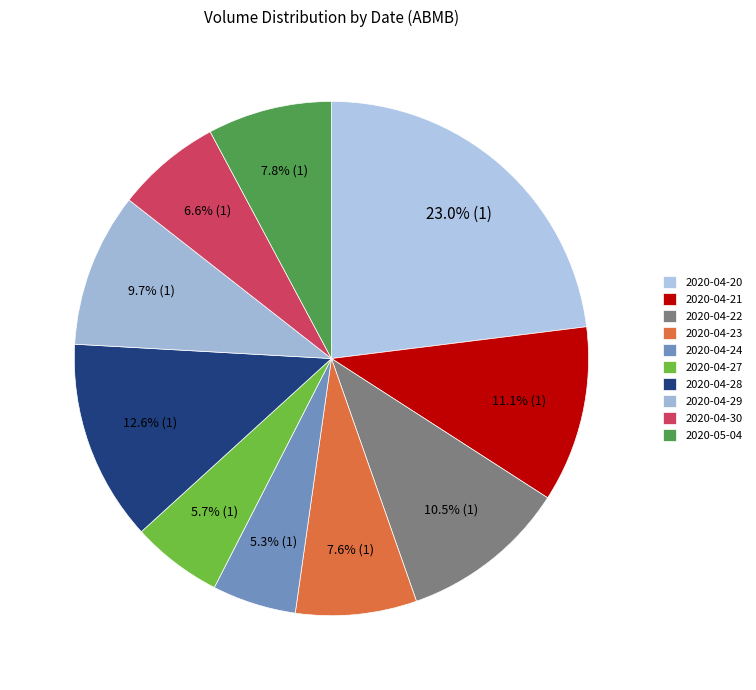

Does 2020-04-30 account for over 50% of the chart?

No